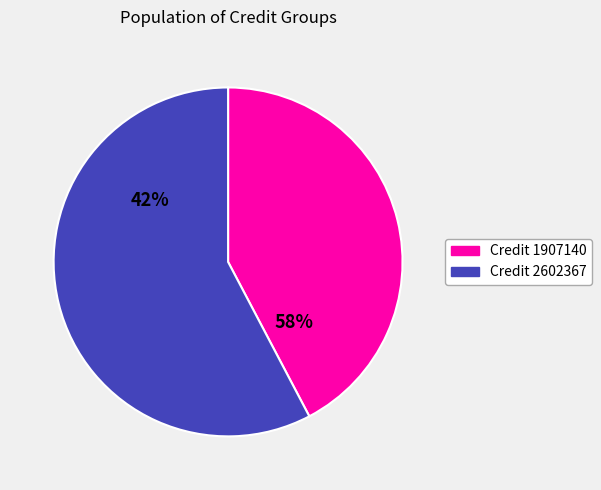

The 1907140 slice represents 37% of the pie. True or false?

False